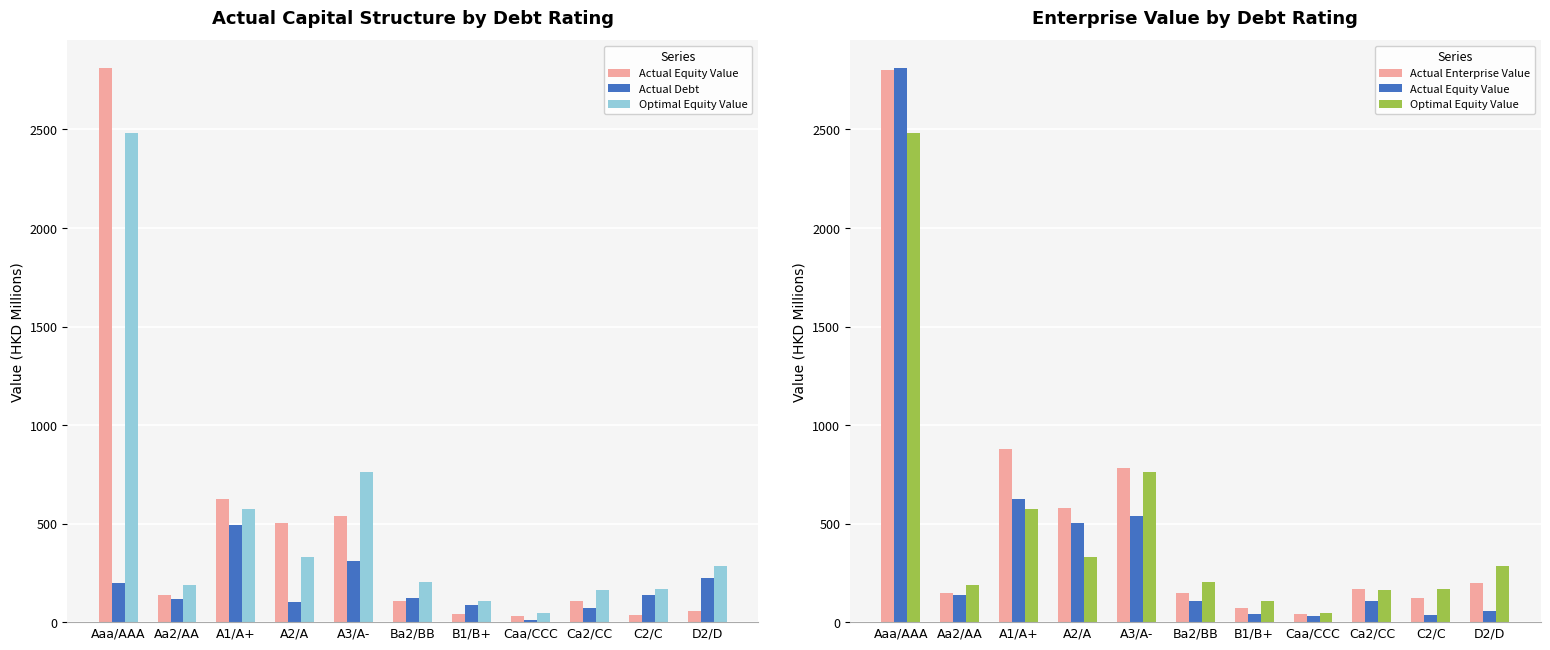

What is the spread (max minus min) of values at A2/A?

476.2